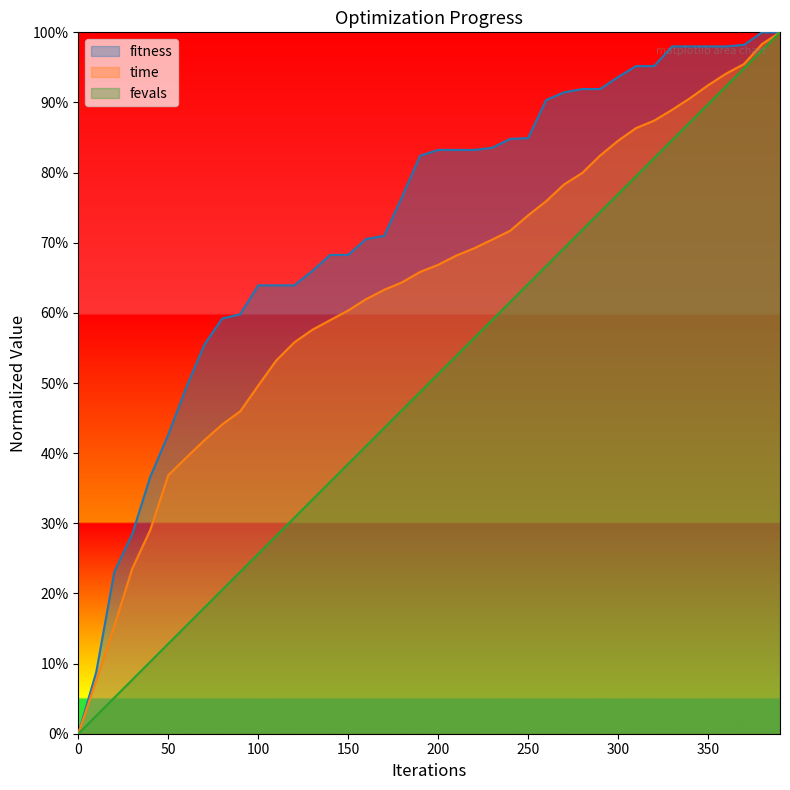

True or false: fevals has more than 1 points higher than both neighbors.

False